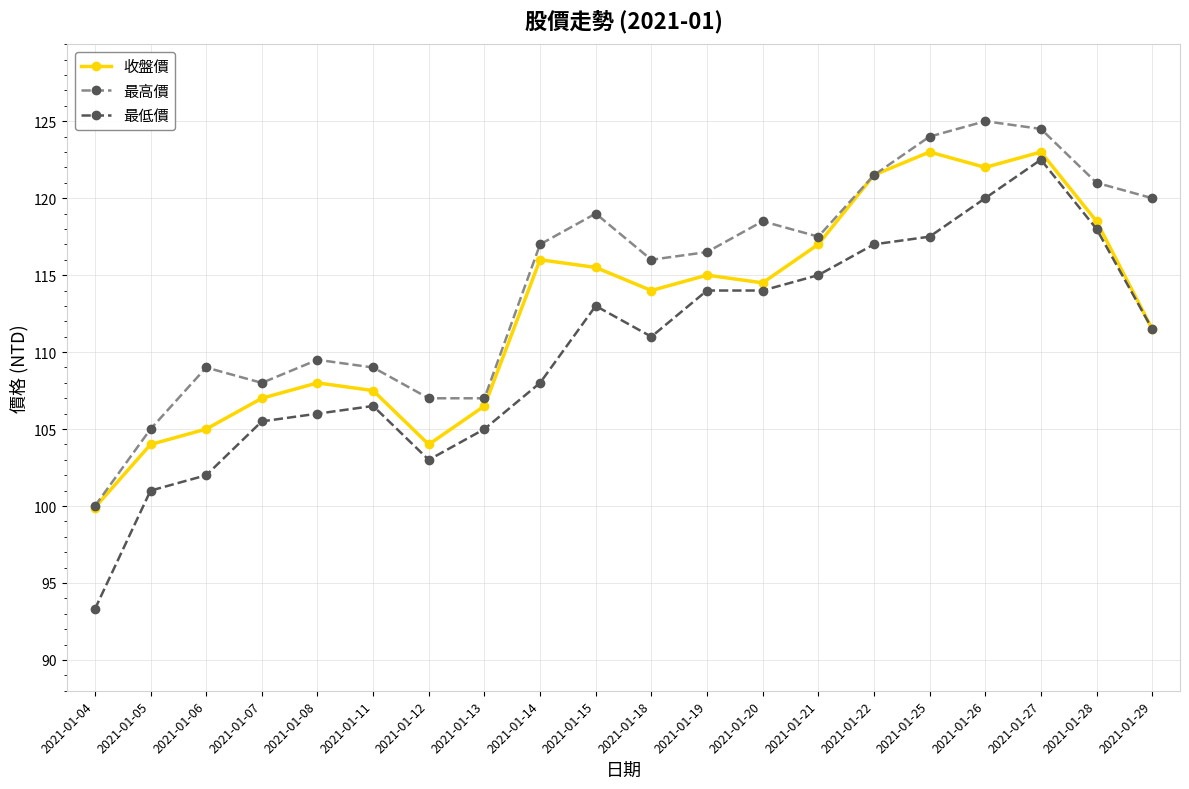

What is the sum of all 最高價 values?

2295.0